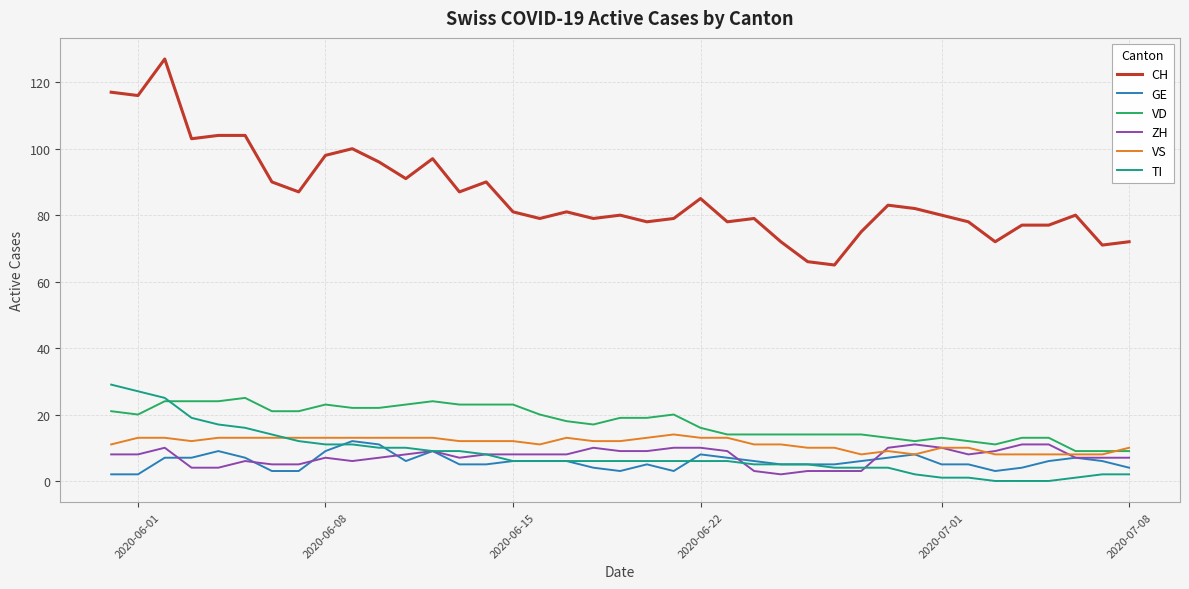

Reading right to left, what are all the values shown in this chart?

CH: 72	71	80	77	77	72	78	80	82	83	75	65	66	72	79	78	85	79	78	80	79	81	79	81	90	87	97	91	96	100	98	87	90	104	104	103	127	116	117
GE: 4	6	7	6	4	3	5	5	8	7	6	5	5	5	6	7	8	3	5	3	4	6	6	6	5	5	9	6	11	12	9	3	3	7	9	7	7	2	2
VD: 9	9	9	13	13	11	12	13	12	13	14	14	14	14	14	14	16	20	19	19	17	18	20	23	23	23	24	23	22	22	23	21	21	25	24	24	24	20	21
ZH: 7	7	7	11	11	9	8	10	11	10	3	3	3	2	3	9	10	10	9	9	10	8	8	8	8	7	9	8	7	6	7	5	5	6	4	4	10	8	8
VS: 10	8	8	8	8	8	10	10	8	9	8	10	10	11	11	13	13	14	13	12	12	13	11	12	12	12	13	13	13	13	13	13	13	13	13	12	13	13	11
TI: 2	2	1	0	0	0	1	1	2	4	4	4	5	5	5	6	6	6	6	6	6	6	6	6	8	9	9	10	10	11	11	12	14	16	17	19	25	27	29